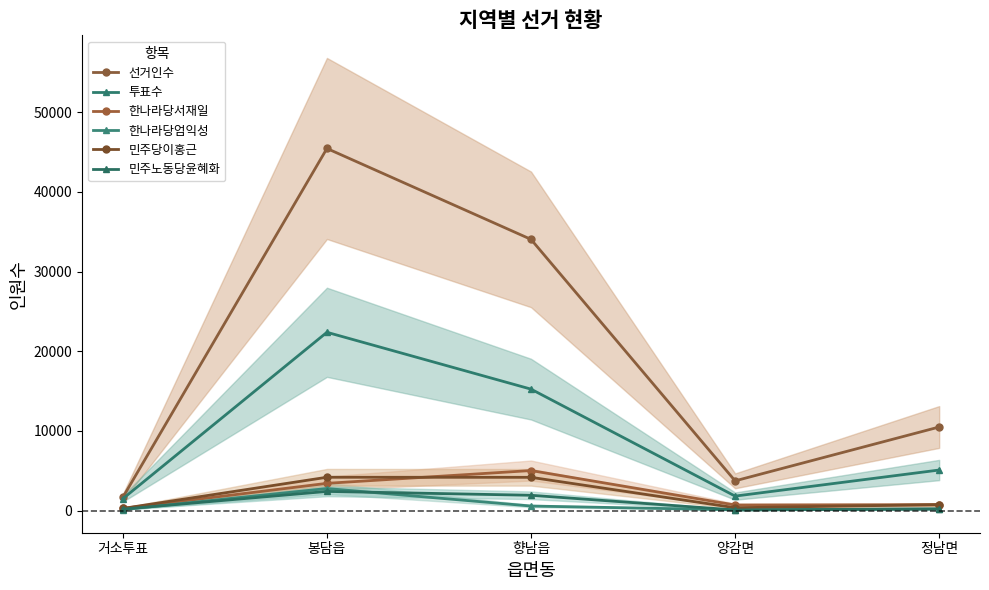

True or false: 선거인수 and 한나라당서재일 cross at least once.

False